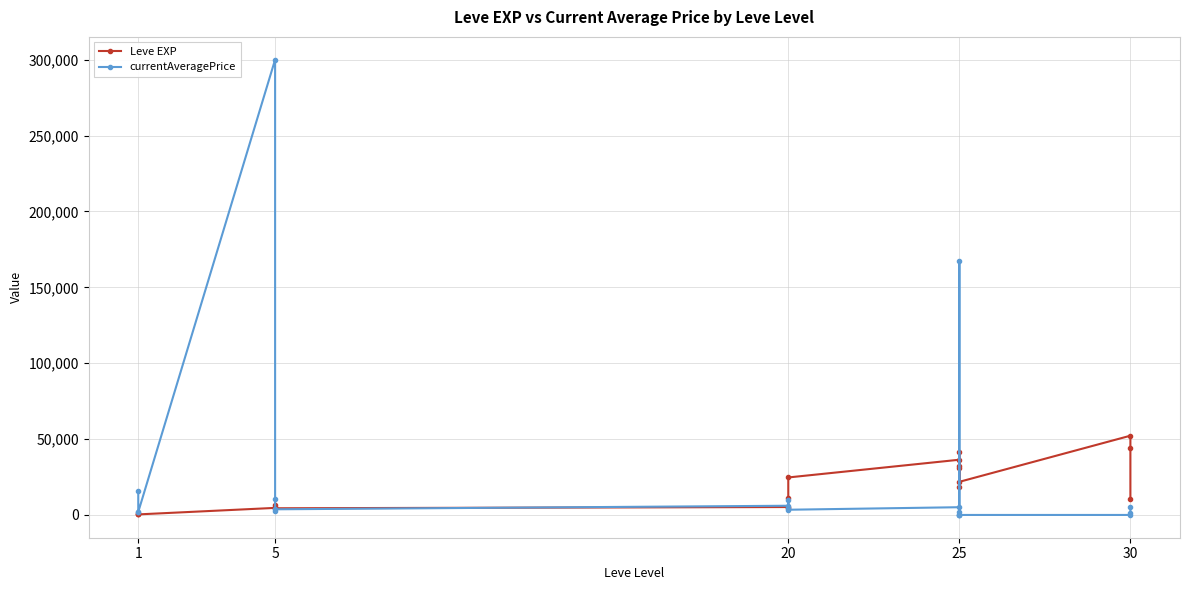

How many data points in Leve EXP are less than 10970?

10